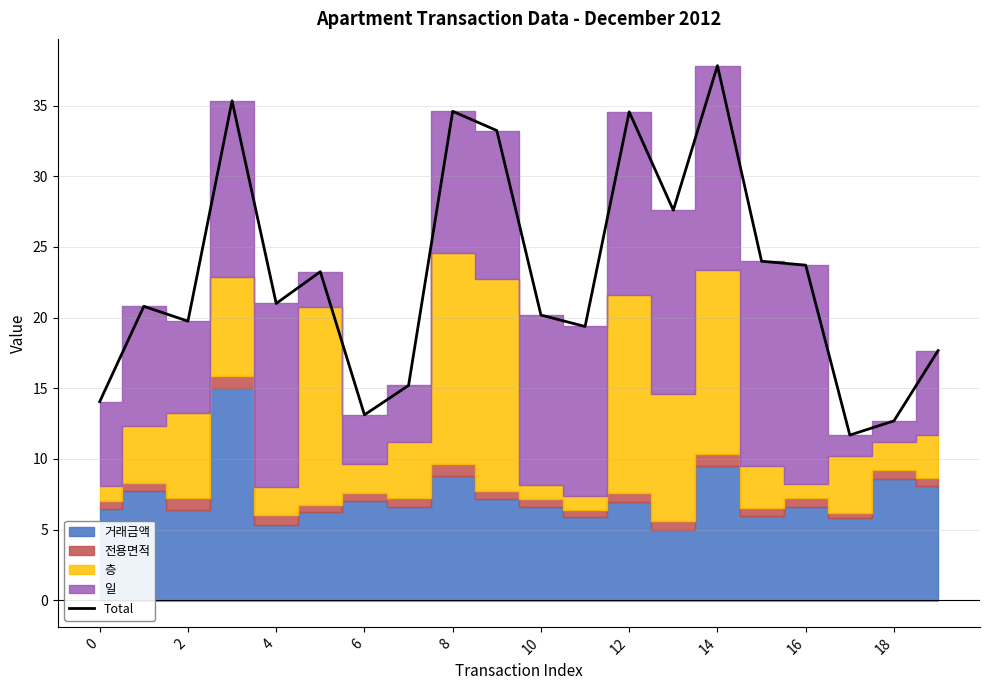

How many points are higher than both their immediate neighbors (excluding endpoints)?

6